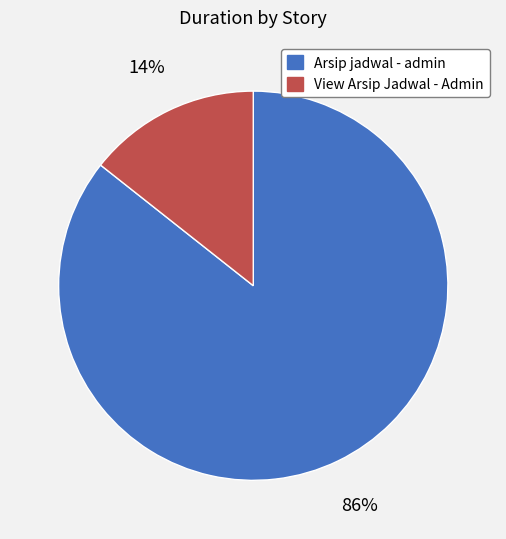

How many slices are in this pie chart?

2